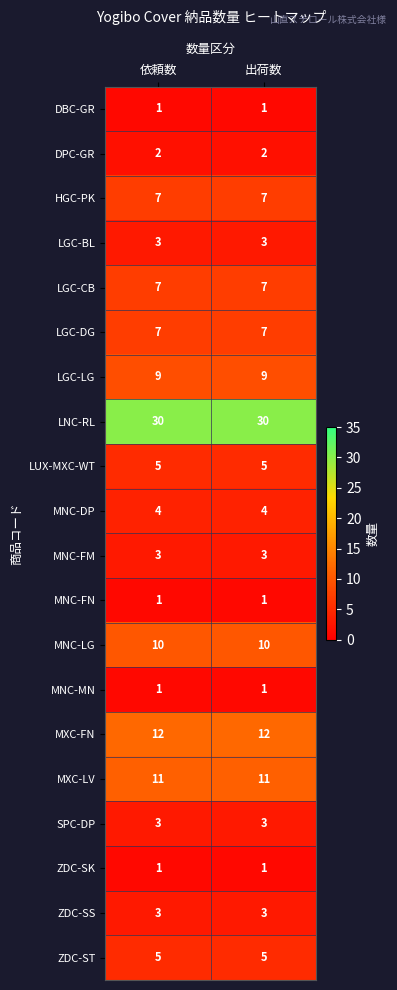

True or false: MNC-LG has a value of 6 at 出荷数.

False